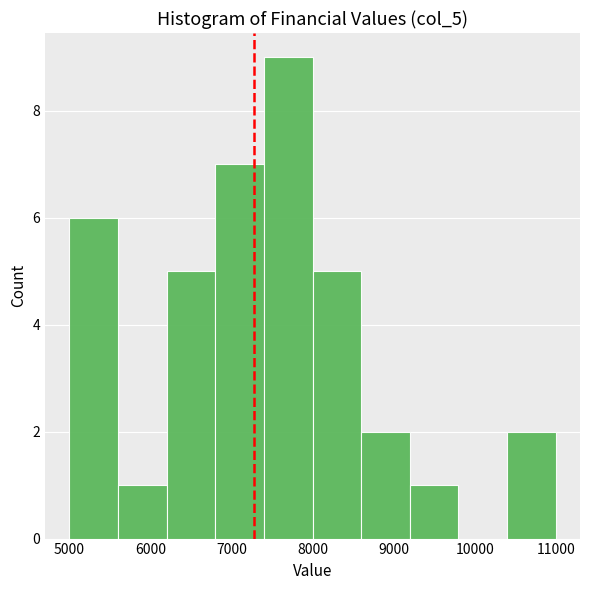

Over which range of the x-axis is the bar tallest?

7400 to 8000